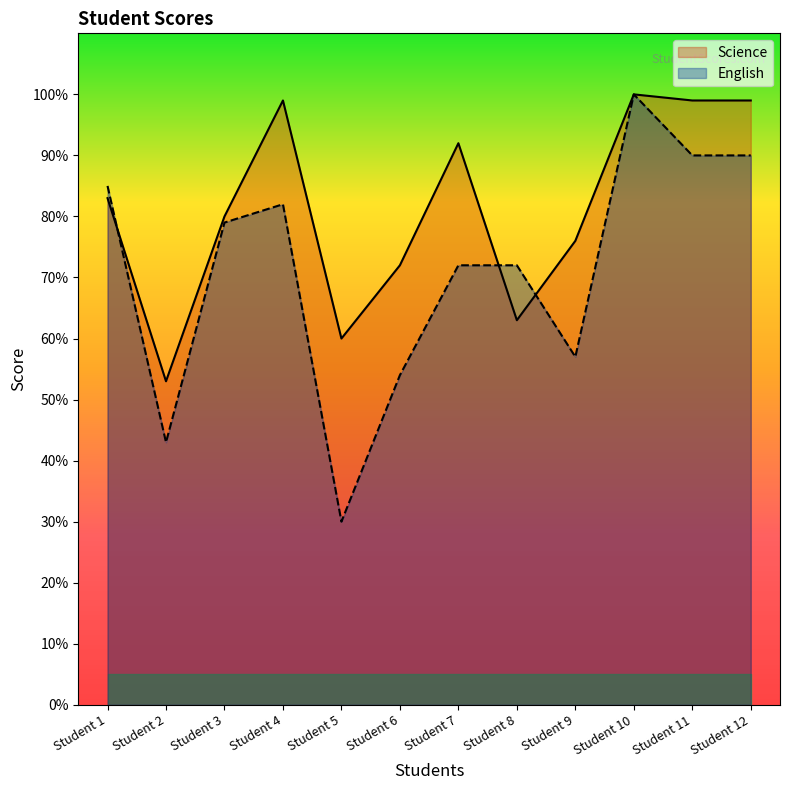

Between Student 8 and Student 9, which is larger?

Student 9